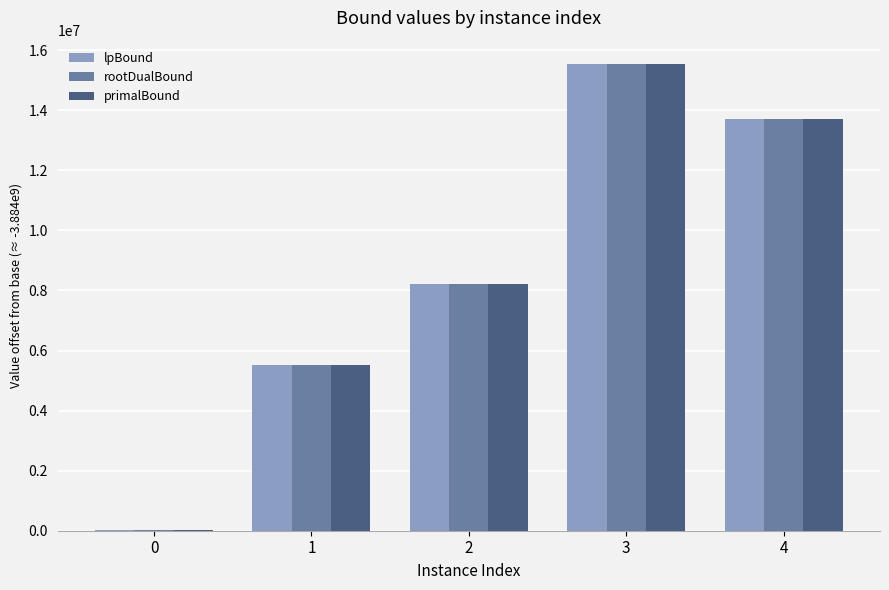

The value of lpBound at 4 is 3389386.8. True or false?

False